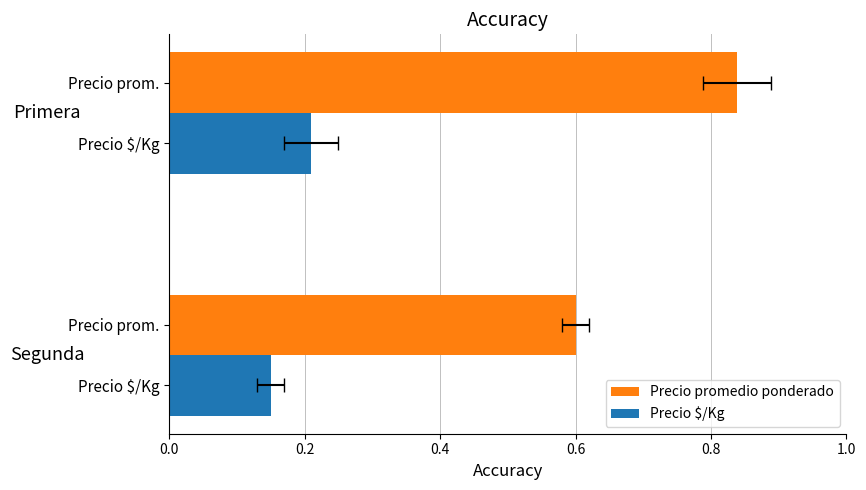

Reading left to right, extract all data points from this chart.

Precio promedio ponderado: 0.8	0.6
Precio $/Kg: 0.2	0.1